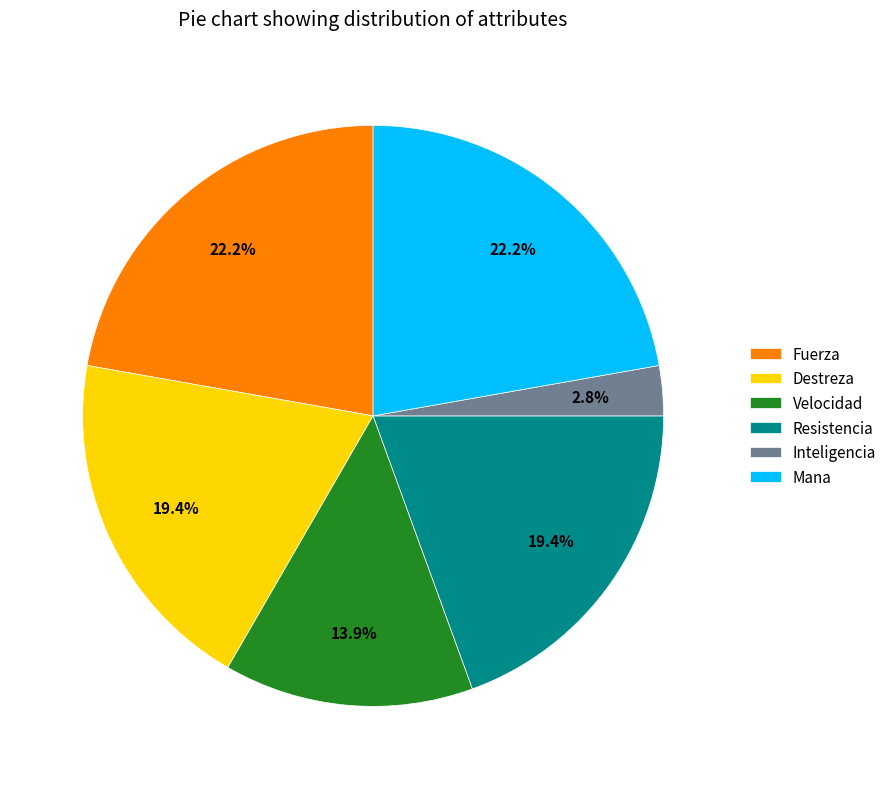

Does Destreza account for over 50% of the chart?

No